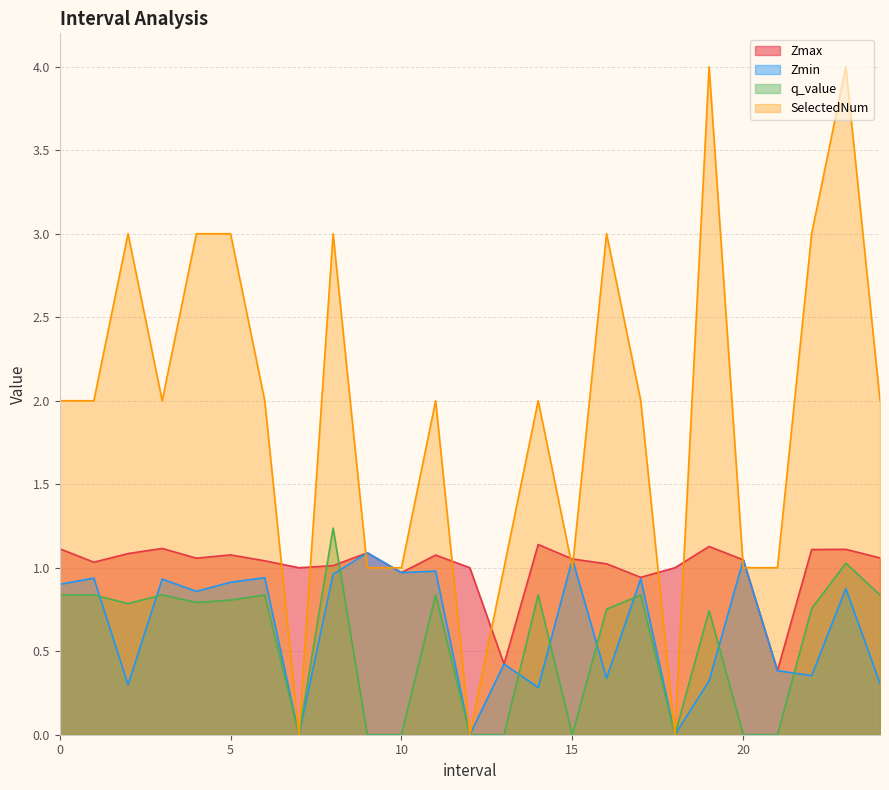

Rank the series at 11.0 from highest to lowest value.

SelectedNum, Zmax, Zmin, q_value